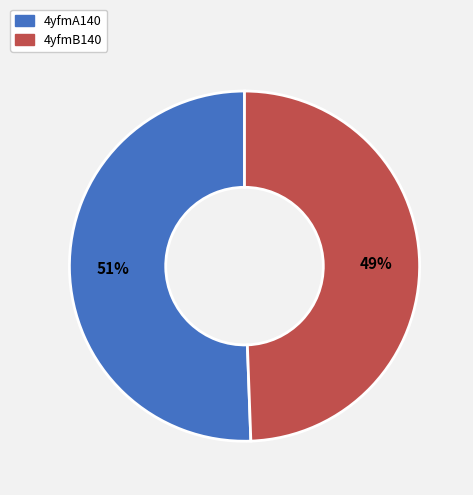

Rank the categories by value from highest to lowest.

4yfmA140, 4yfmB140